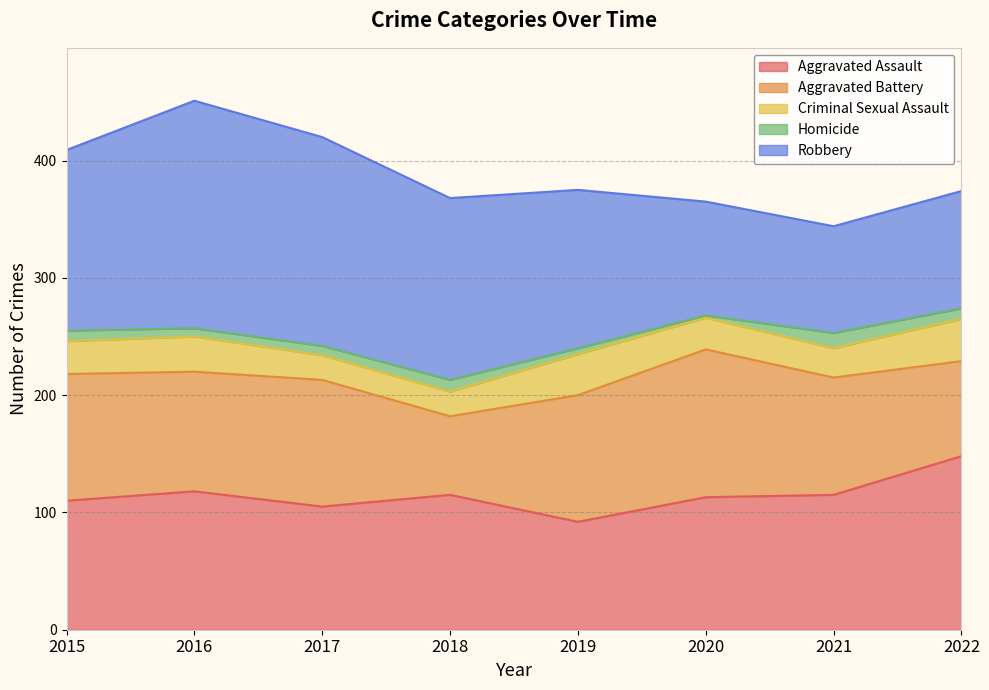

List the labels in order of Robbery value, largest first.

2016, 2017, 2018, 2015, 2019, 2022, 2020, 2021